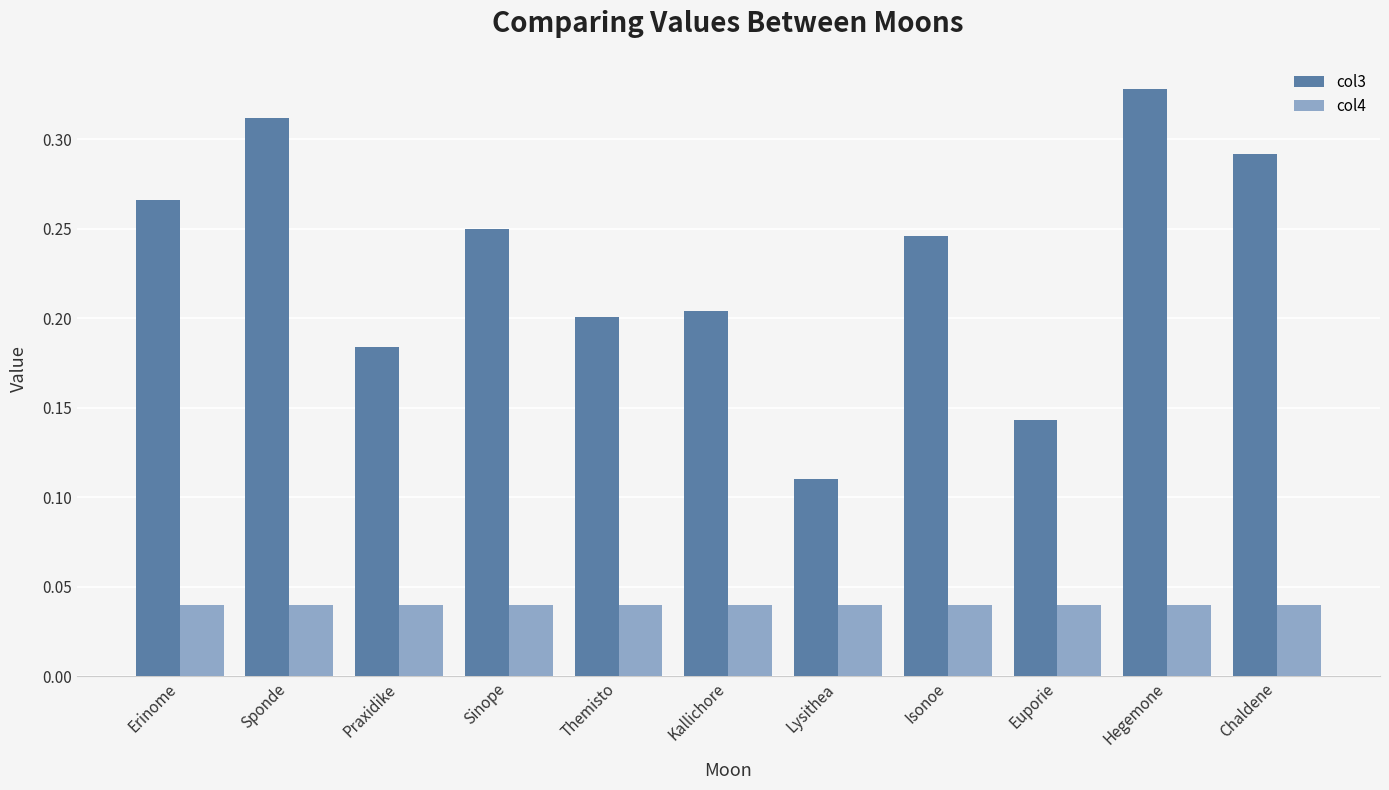

How many data points does each series have?

11